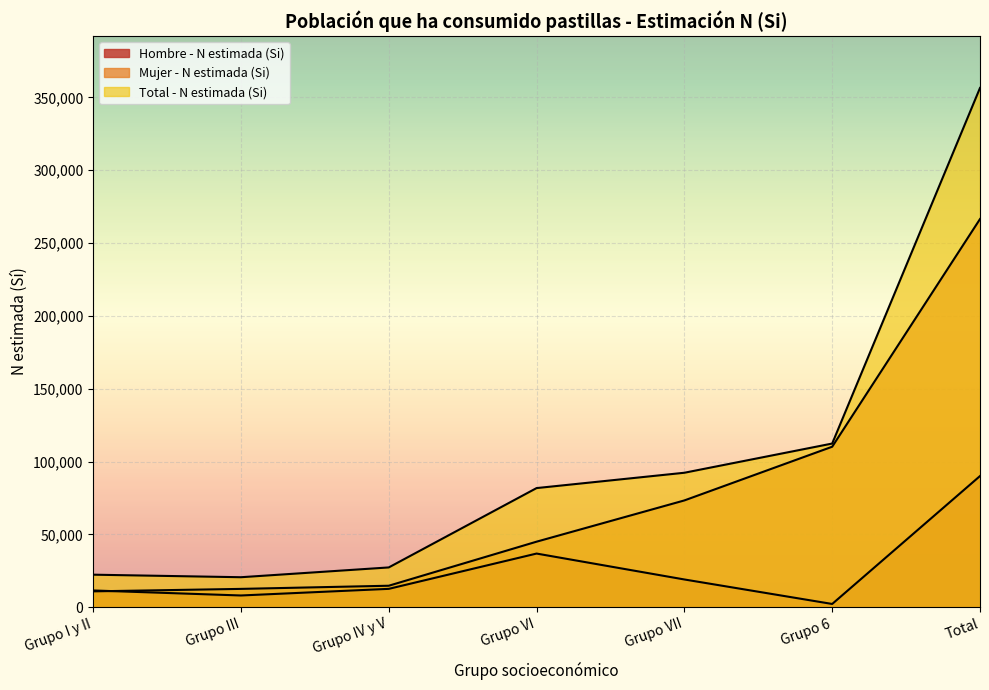

Which has a higher value, Grupo VII or Total?

Total